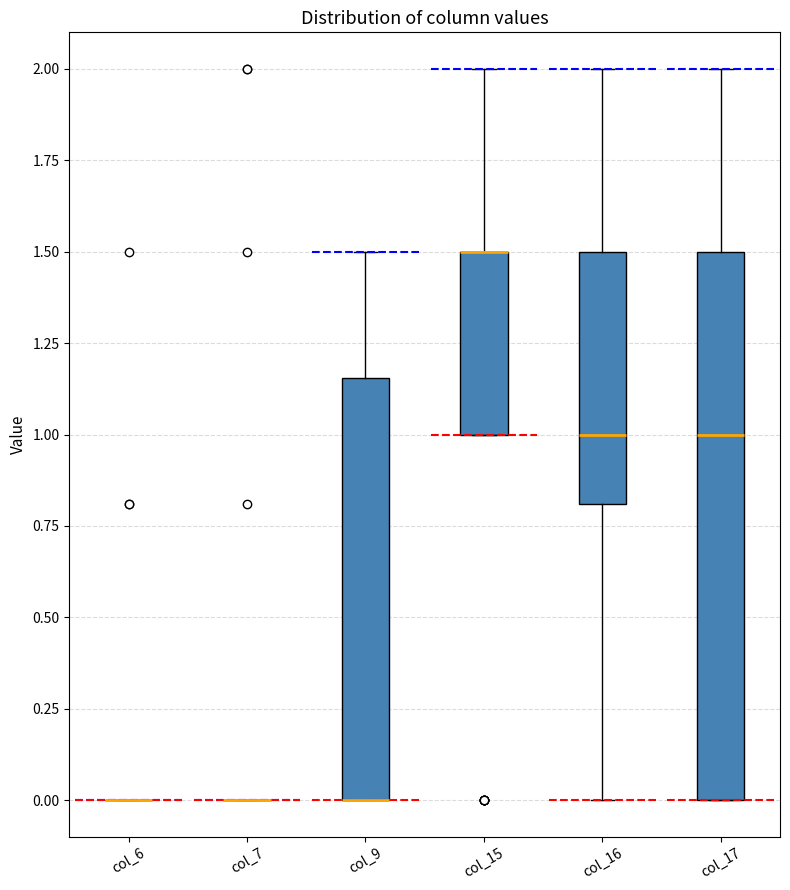

Reading left to right, transcribe this box plot: for each box, give where its median line is, the range the box spans, and where its two whiskers end, as read against the y-axis. The values are not printed on the chart, so give them approximately, as read against the axis.

col_6: box collapsed to a line at 0.00, whiskers 0.00 to 0.00
col_7: box collapsed to a line at 0.00, whiskers 0.00 to 0.00
col_9: median 0.00 (drawn on the box's lower edge), box 0.00 to 1.15, whiskers 0.00 to 1.50
col_15: median 1.50 (drawn on the box's upper edge), box 1.00 to 1.50, whiskers 1.00 to 2.00
col_16: median 1.00, box 0.80 to 1.50, whiskers 0.00 to 2.00
col_17: median 1.00, box 0.00 to 1.50, whiskers 0.00 to 2.00